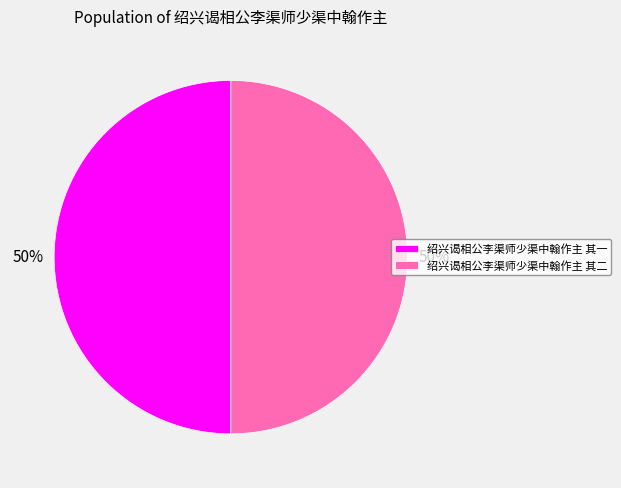

The 绍兴谒相公李渠师少渠中翰作主 其二 slice represents 38% of the pie. True or false?

False